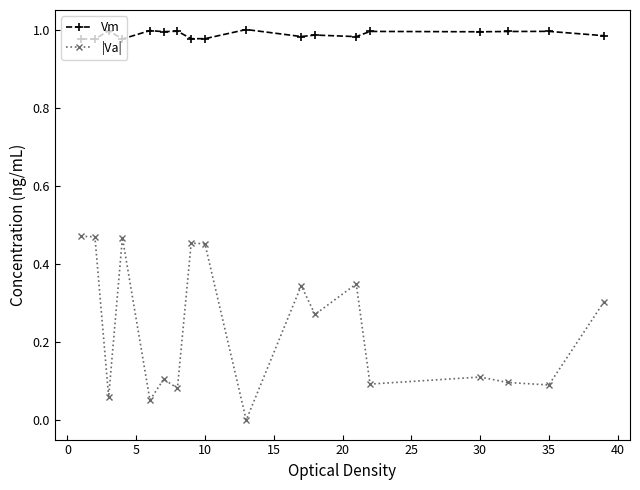

What is the difference between the maximum and second lowest values in the |Va| series?

0.4